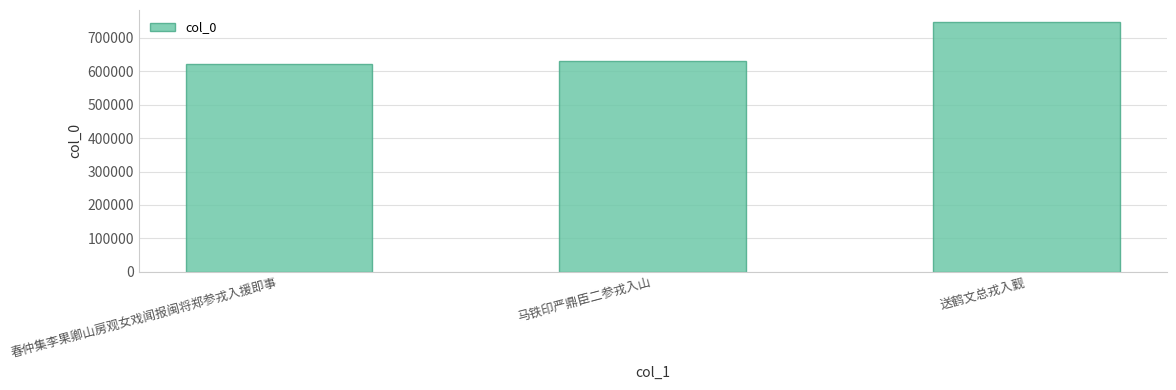

True or false: the data shows 745643 at 送鹤文总戎入觐.

True